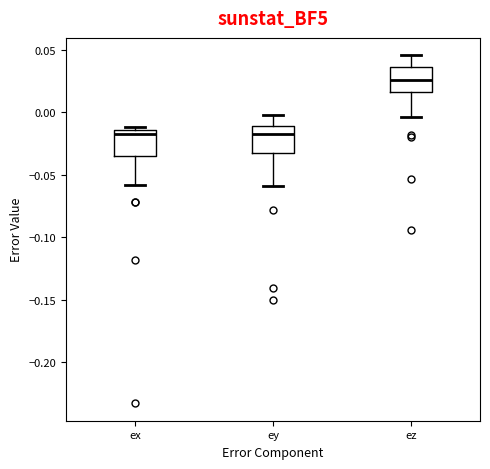

Where does the lower whisker of the box for ez end on the y-axis? The values are not printed on the chart, so give them approximately, as read against the axis.

-0.005